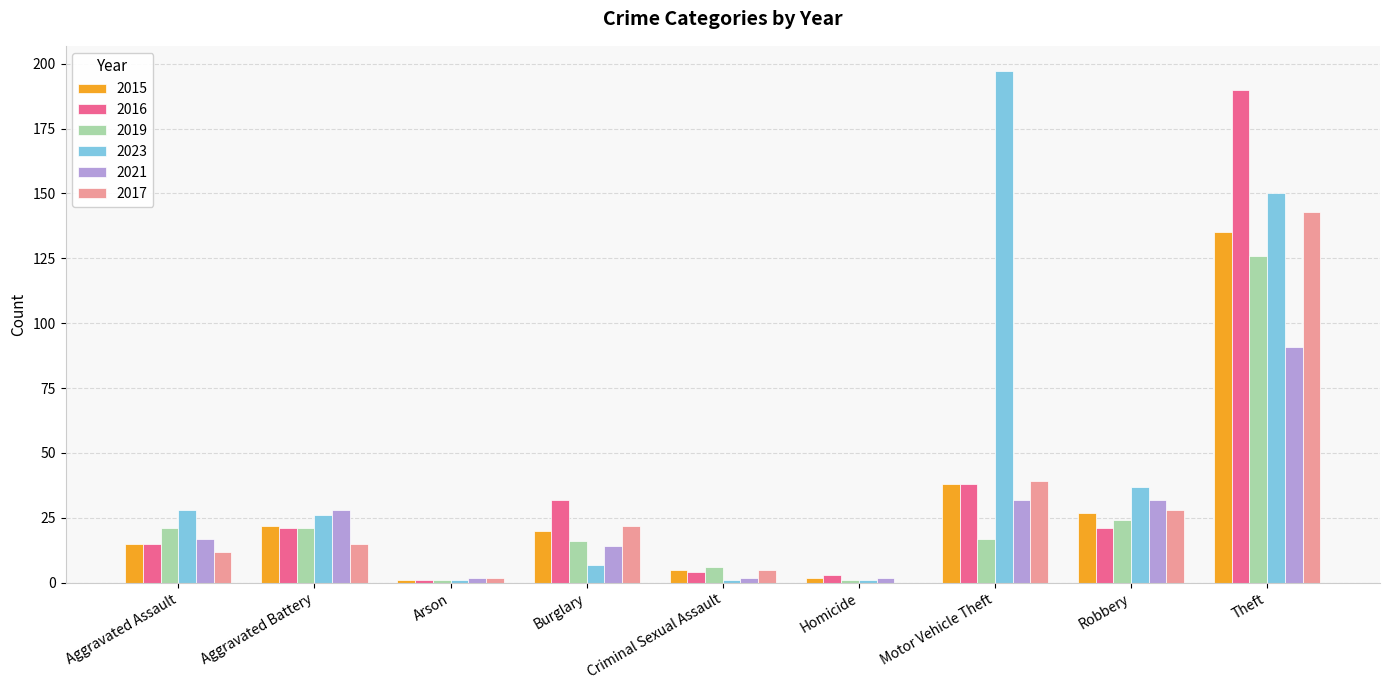

What are all the series names shown in the legend?

2015, 2016, 2019, 2023, 2021, 2017